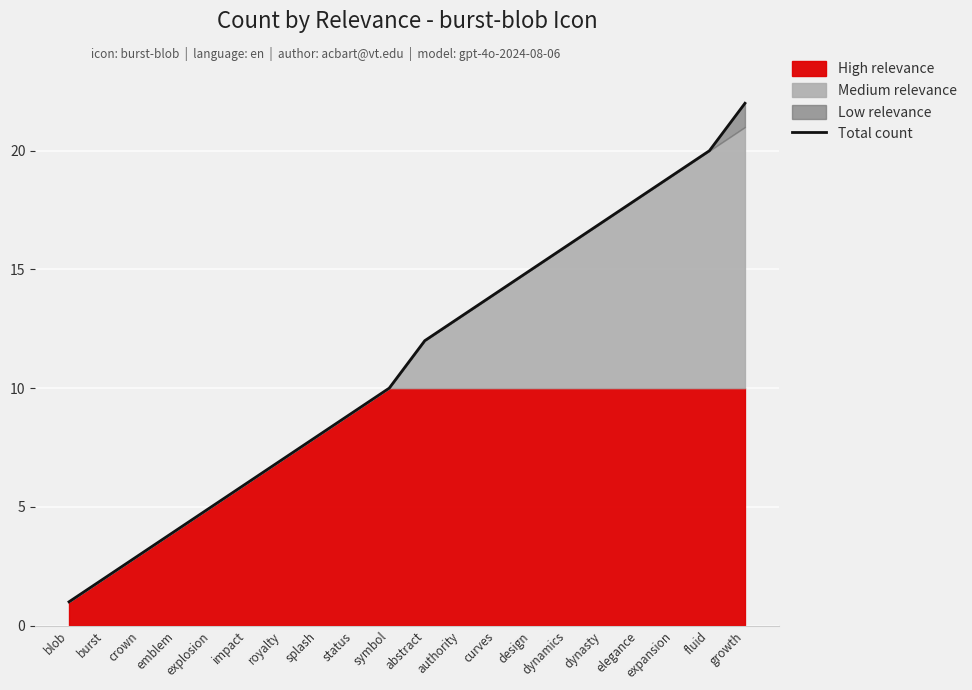

Reading right to left, extract all data points from this chart.

22	20	19	18	17	16	15	14	13	12	10	9	8	7	6	5	4	3	2	1